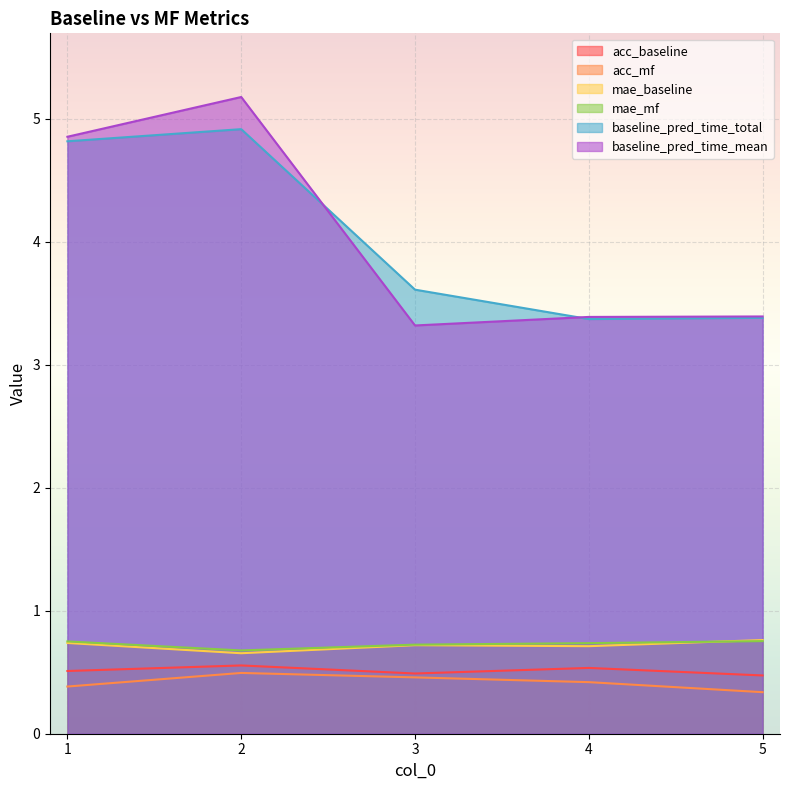

True or false: baseline_pred_time_total and mae_baseline cross at least once.

False